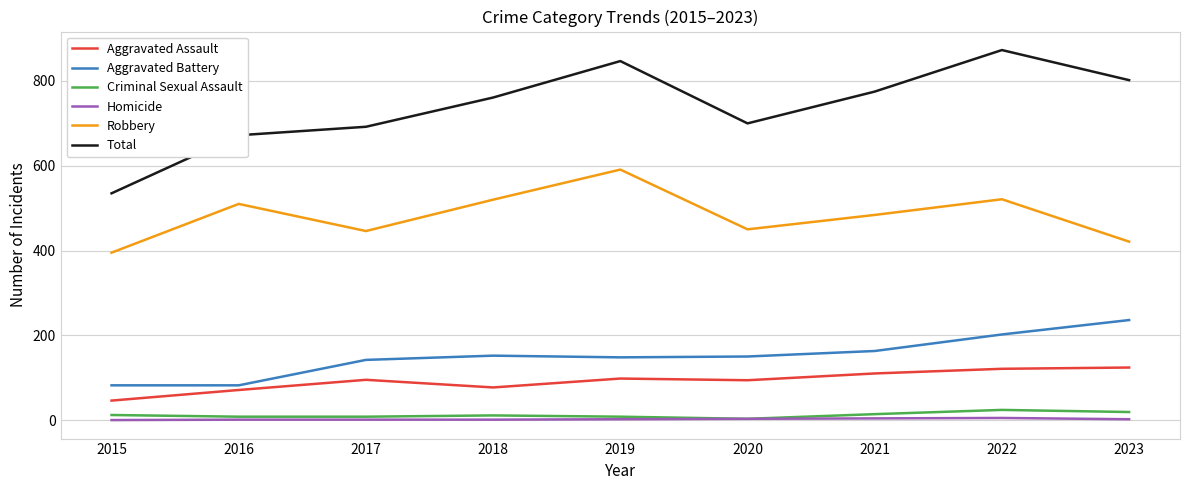

How many lines are shown in the chart?

6